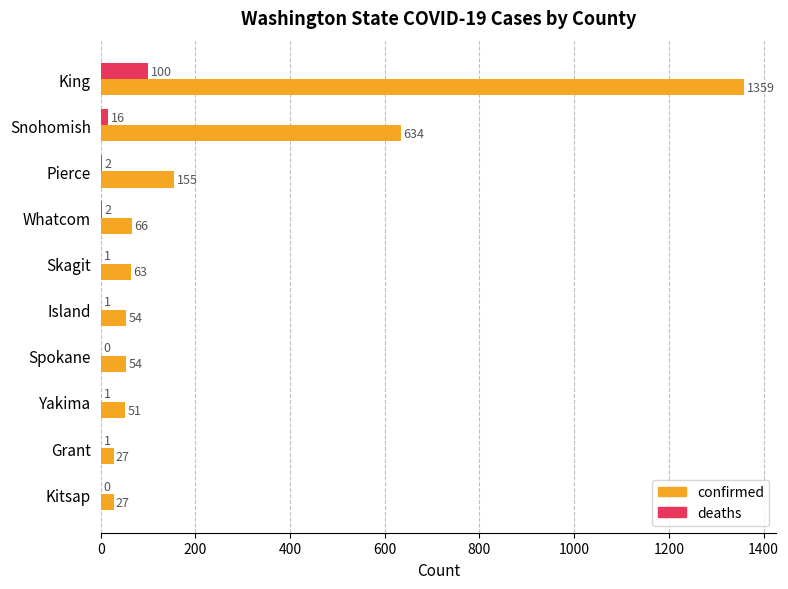

What is the sum of all confirmed values?

2490